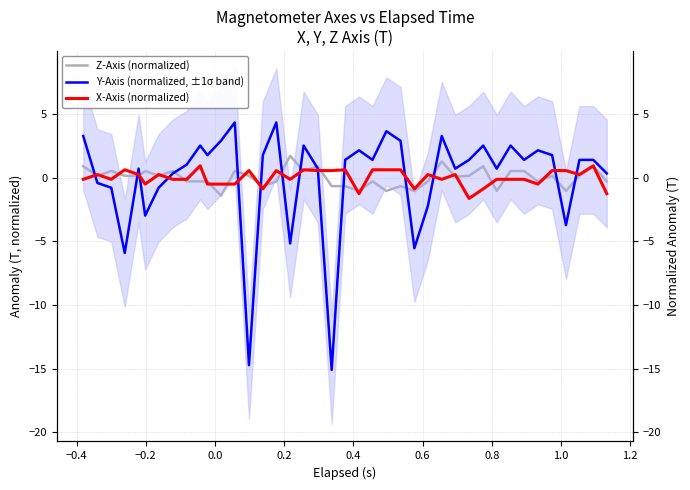

How many distinct data groups are displayed?

3